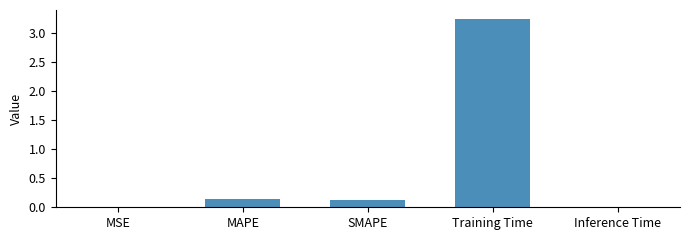

Read the value at Training Time.

3.2